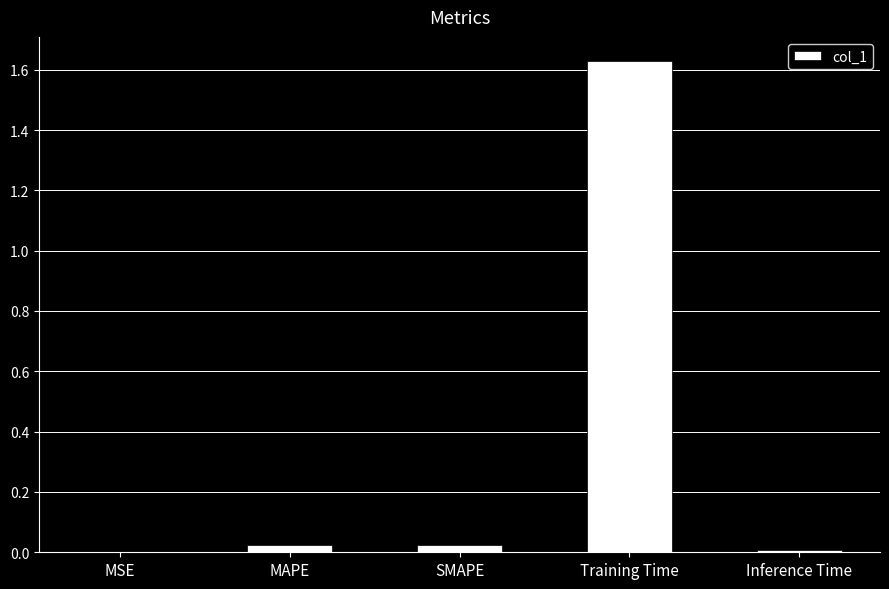

Are the bars grouped side by side (vs. stacked)?

No